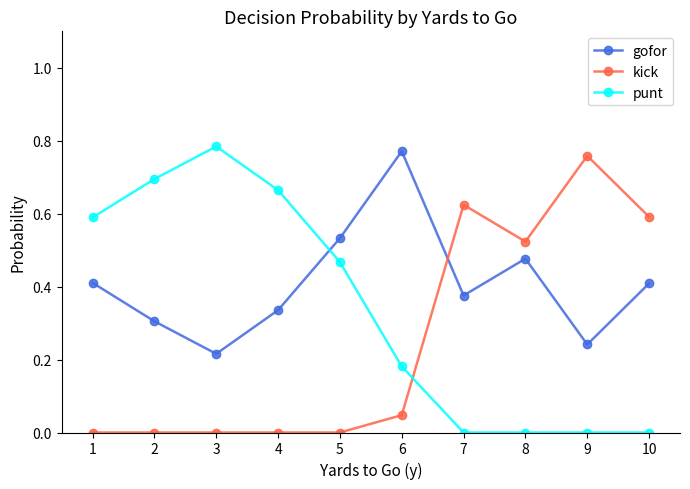

What is the sum of the punt values at 3 and 4?

1.4